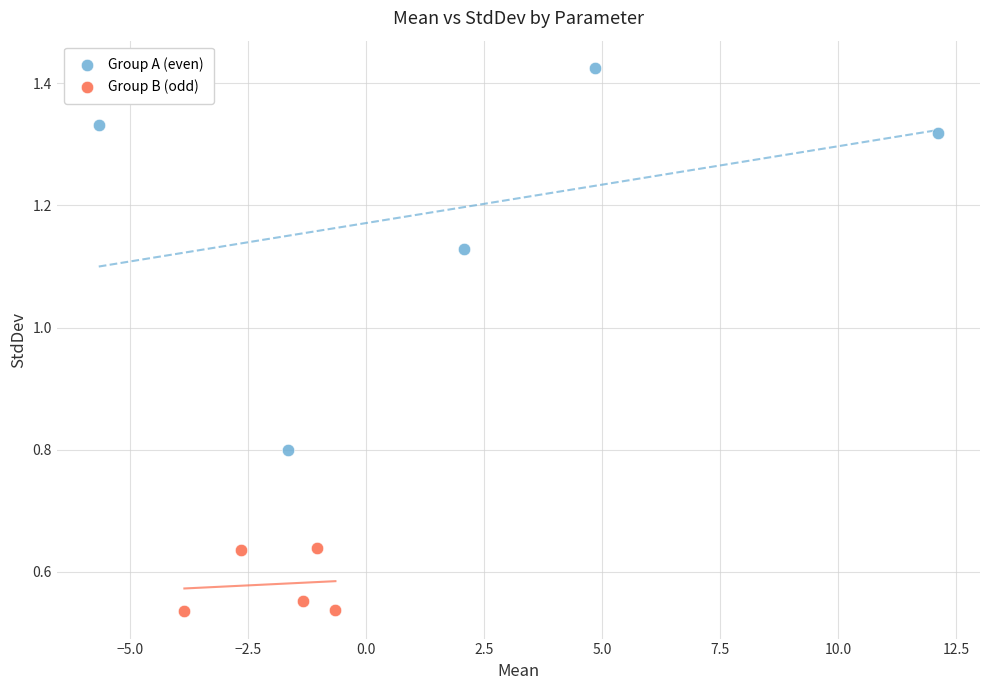

Which series reaches the maximum Y coordinate?

Group A (even)